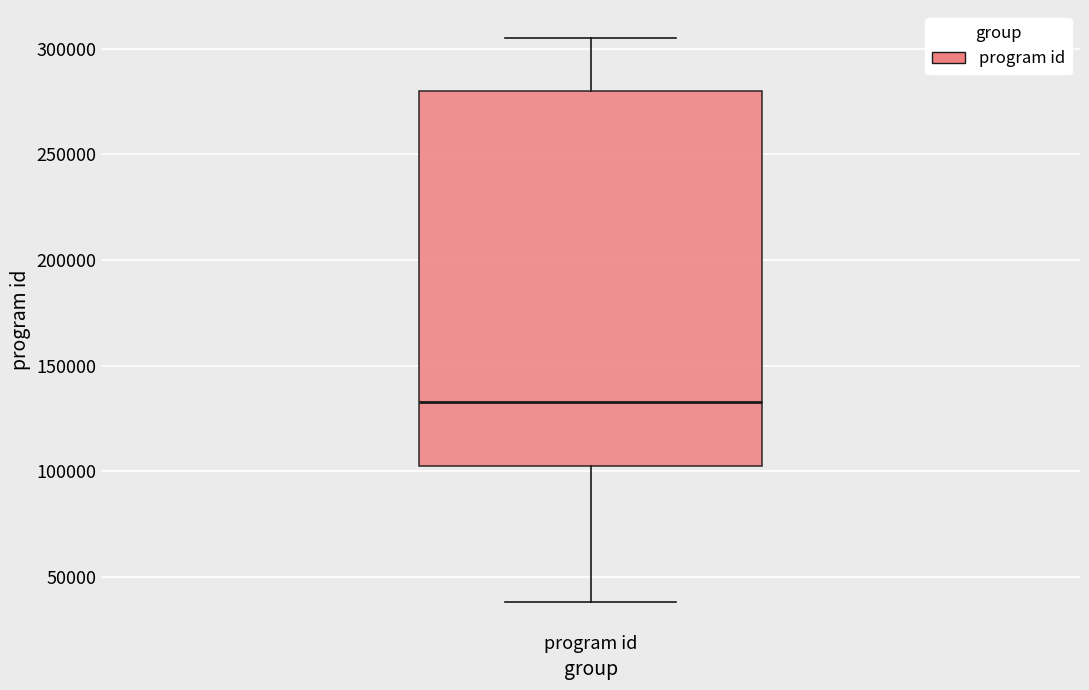

Transcribe this box plot: give where the median line is, the range the box spans, and where the two whiskers end, as read against the y-axis. The values are not printed on the chart, so give them approximately, as read against the axis.

median 135000, box 100000 to 280000, whiskers 40000 to 305000